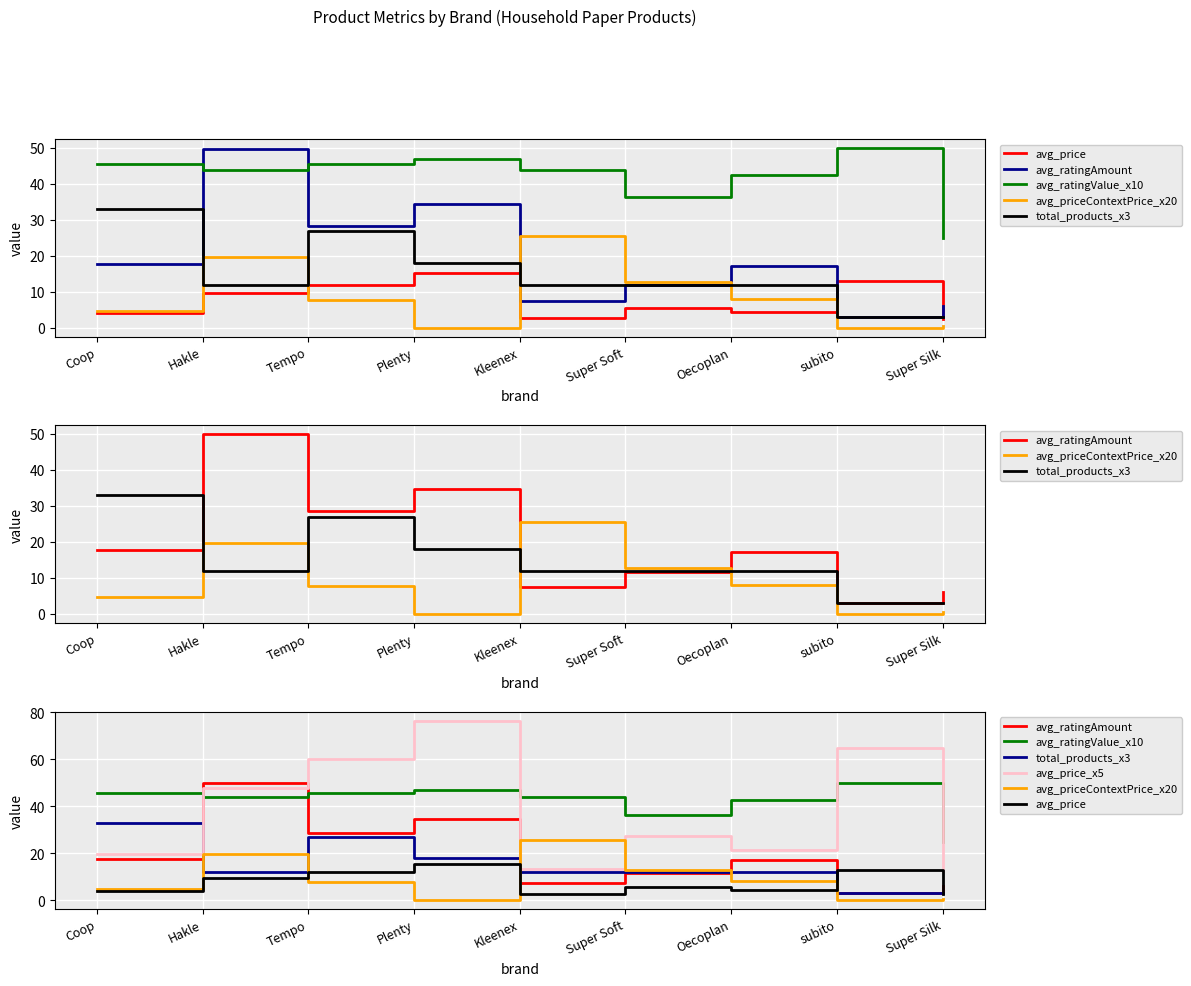

What is the total value across all series at Coop?

124.6